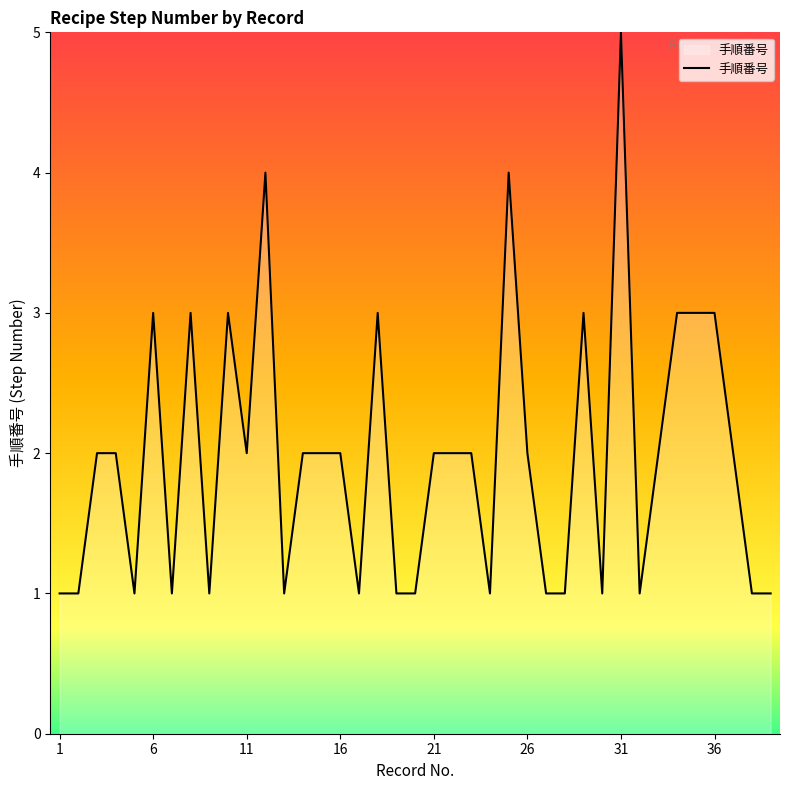

What is the difference between the maximum and minimum values?

4